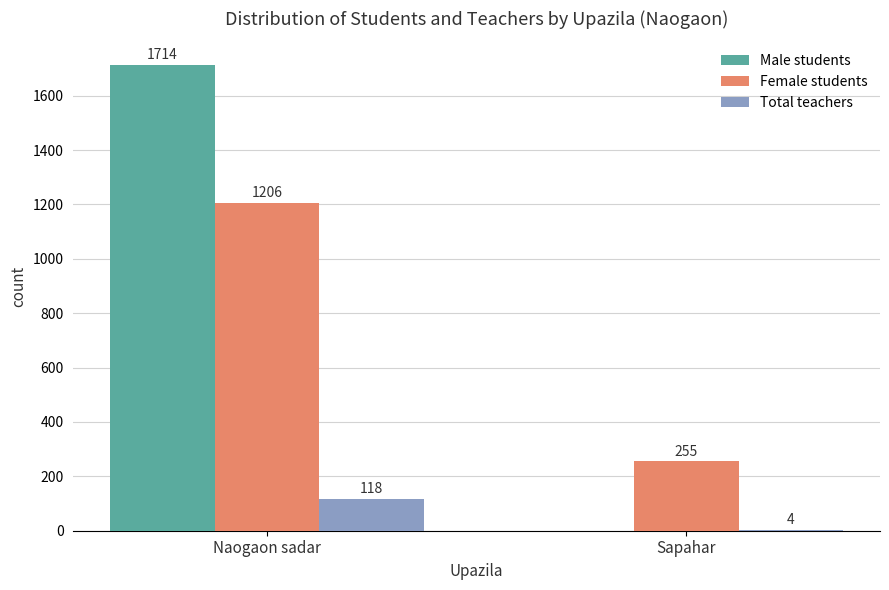

The value of Female students at Sapahar is 178. True or false?

False